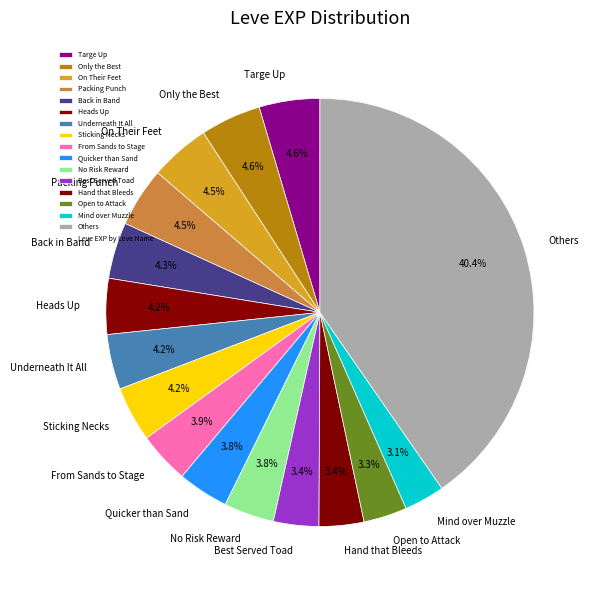

Combined, what portion of the pie is Back in Band and Quicker than Sand?

8.1%